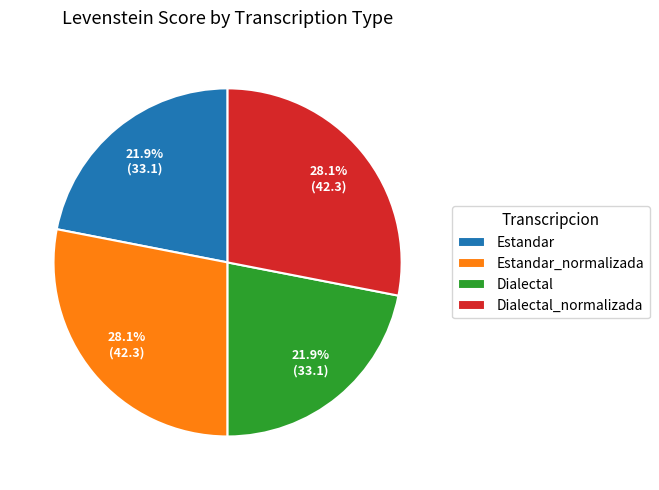

Does any single category account for the majority?

No